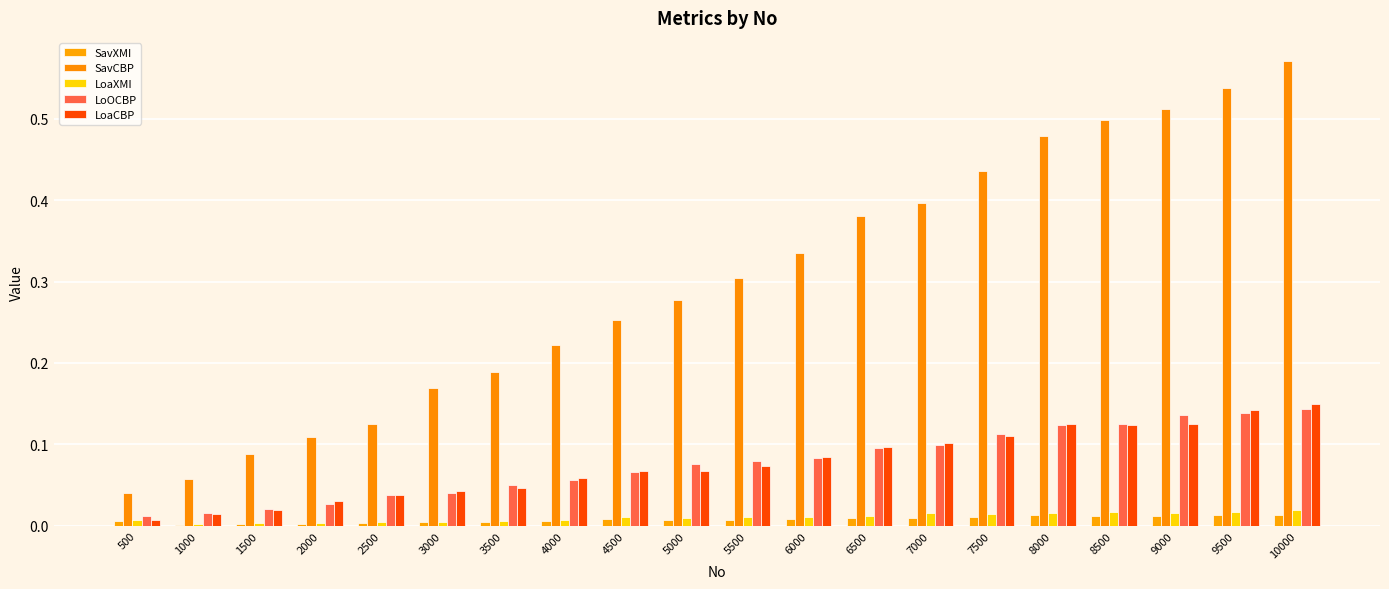

How many categories are shown in the chart?

20